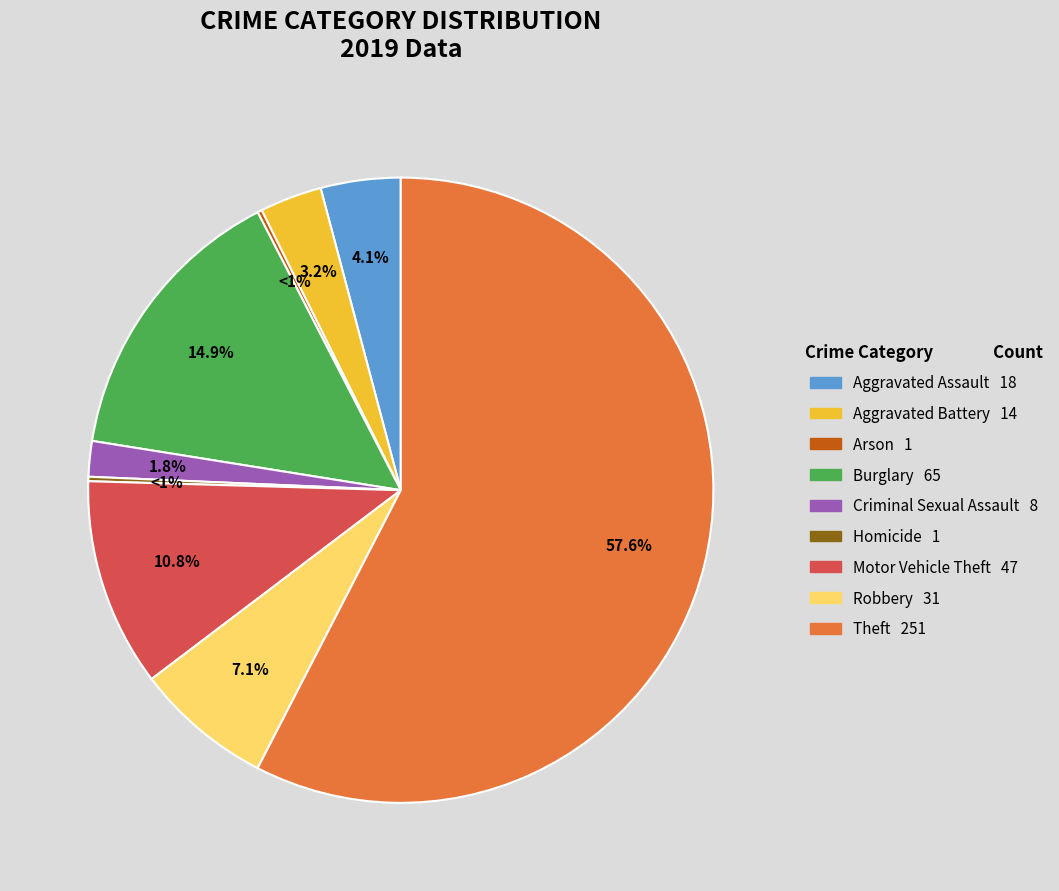

Approximately how many times larger is the value at Motor Vehicle Theft compared to Aggravated Battery?

3.4